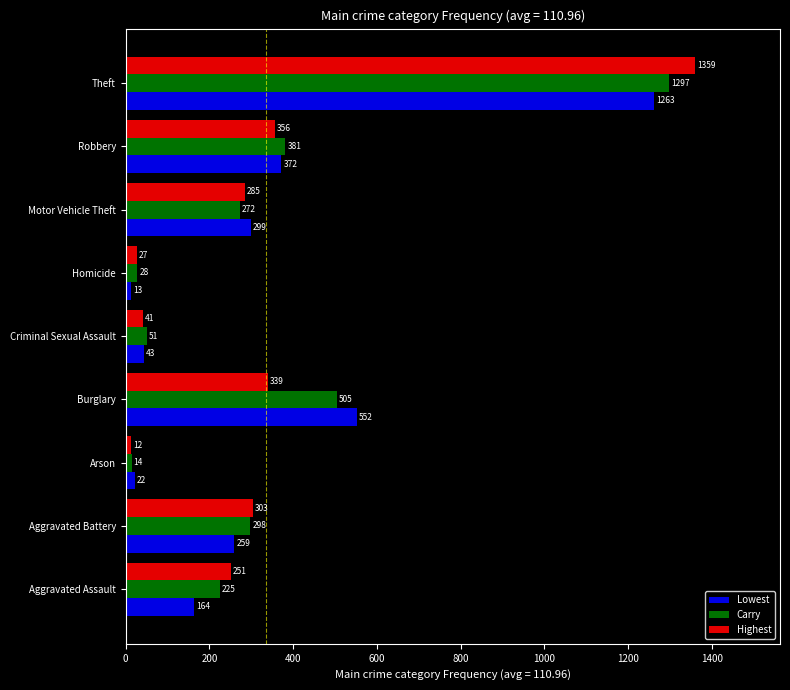

What is the average value of the Highest series?

330